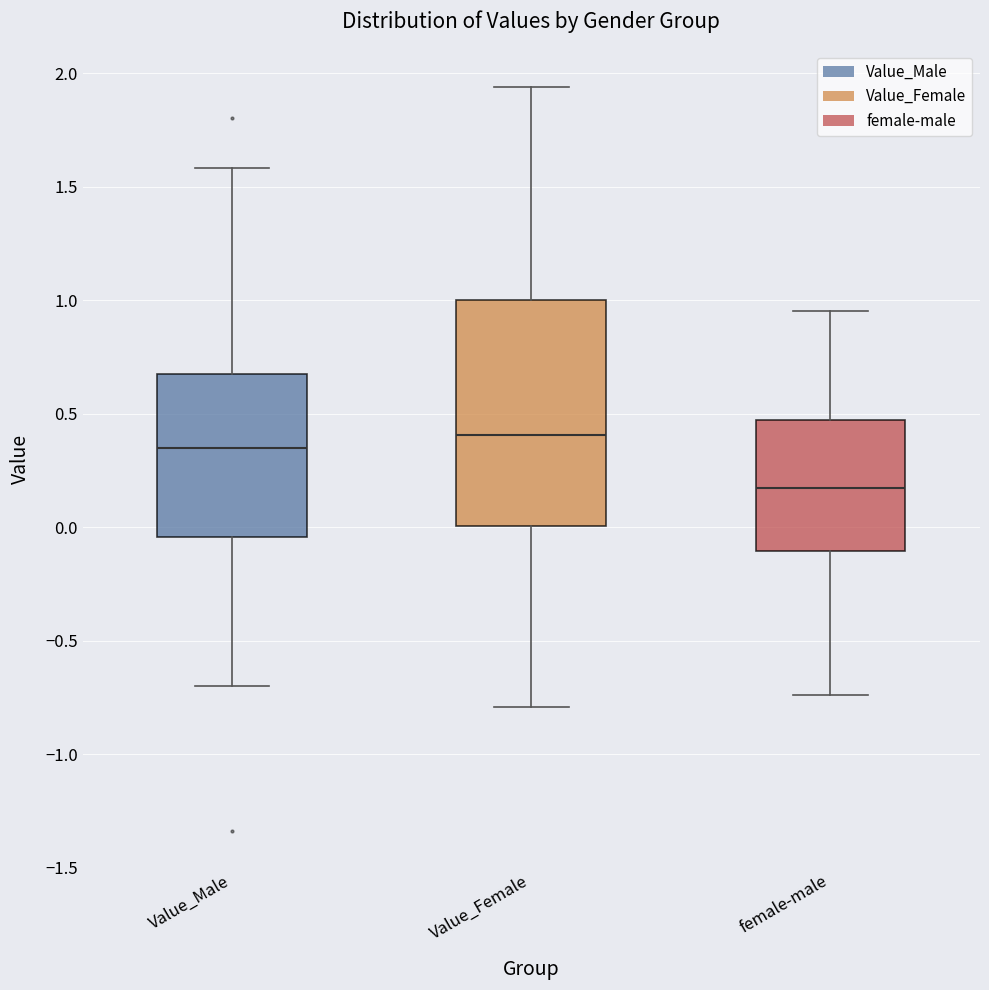

Where does the median line of the box for Value_Female sit on the y-axis? The values are not printed on the chart, so give them approximately, as read against the axis.

0.40